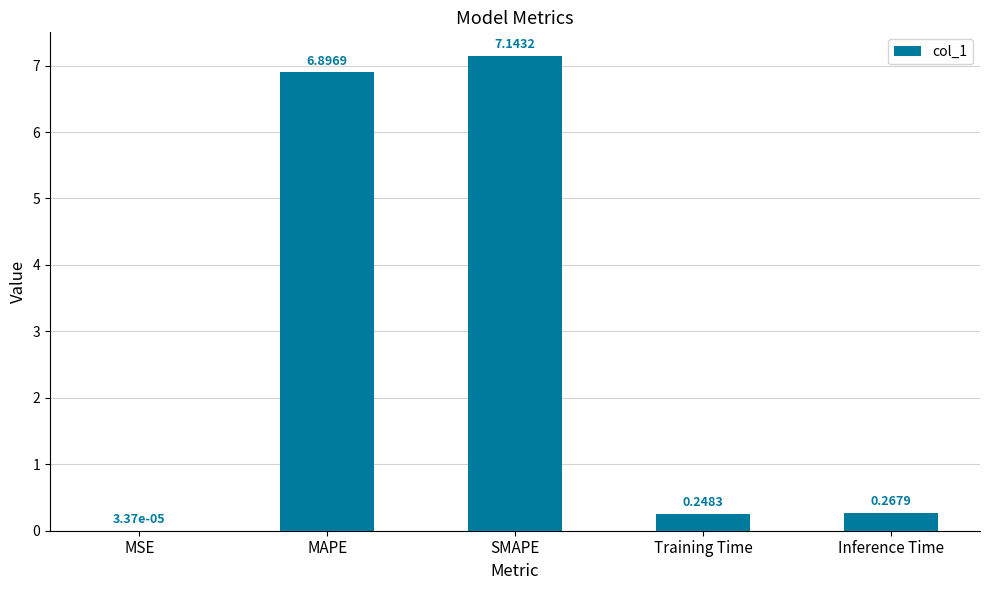

What is the average value?

2.9